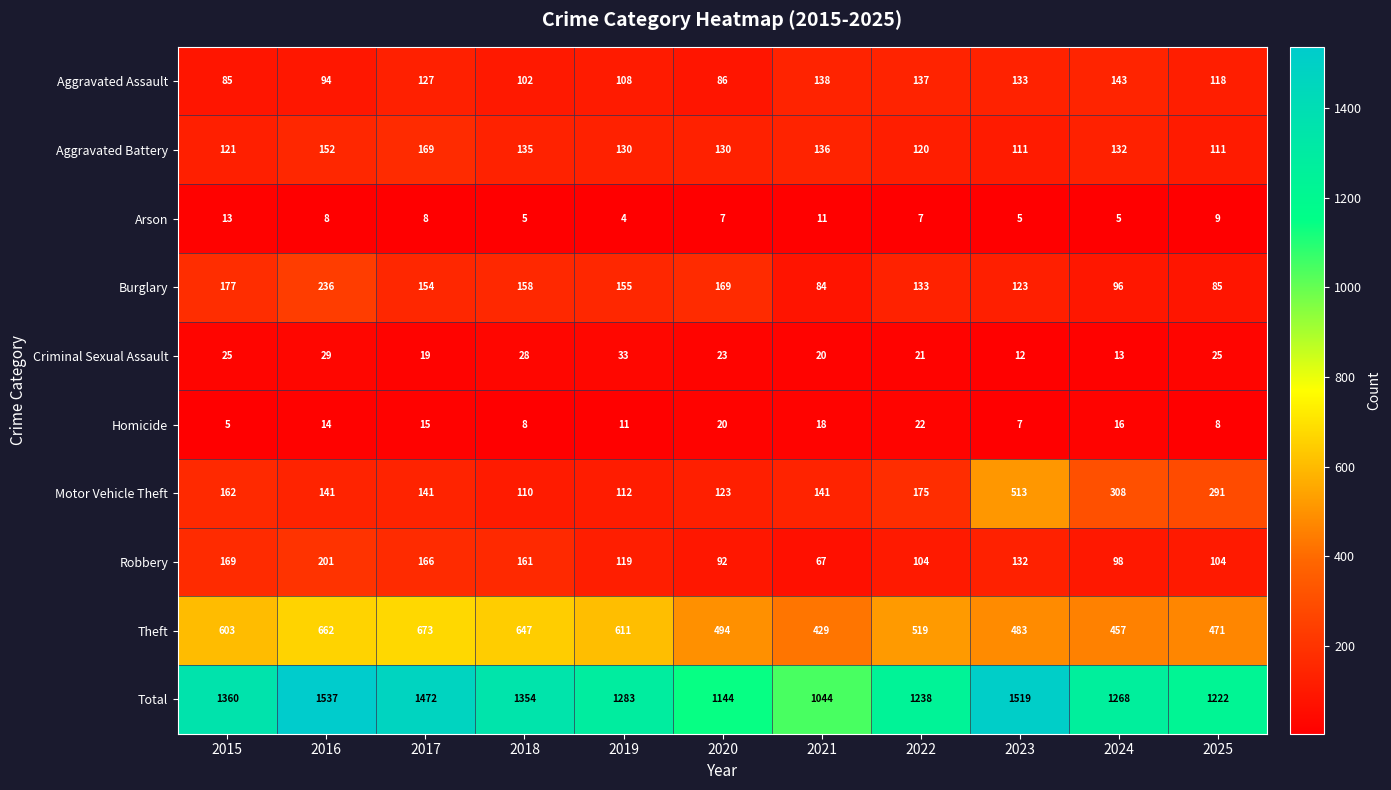

What is the total value across all series at 2025?

2444